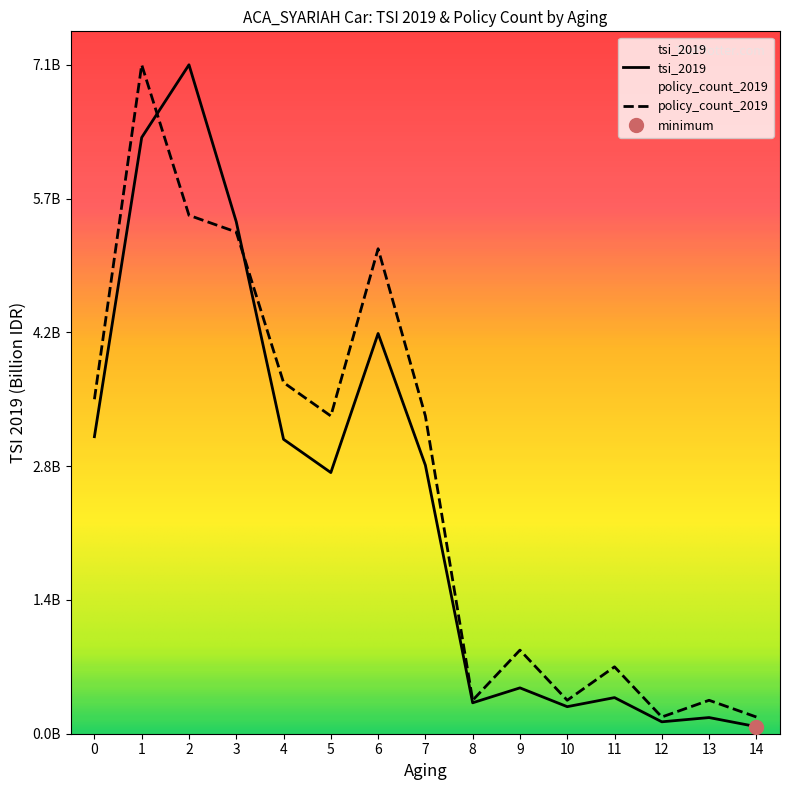

The policy_count_2019 series shows 0.7 at 11. True or false?

True